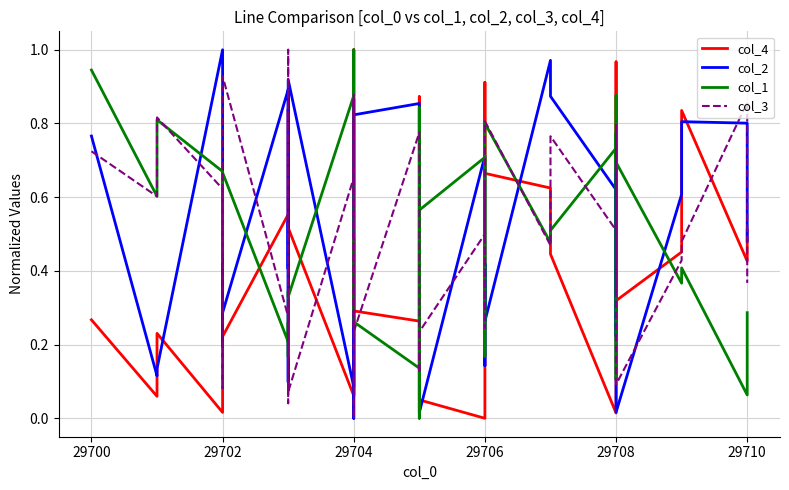

Which series ends up on top after the final intersection of col_1 and col_4?

col_4